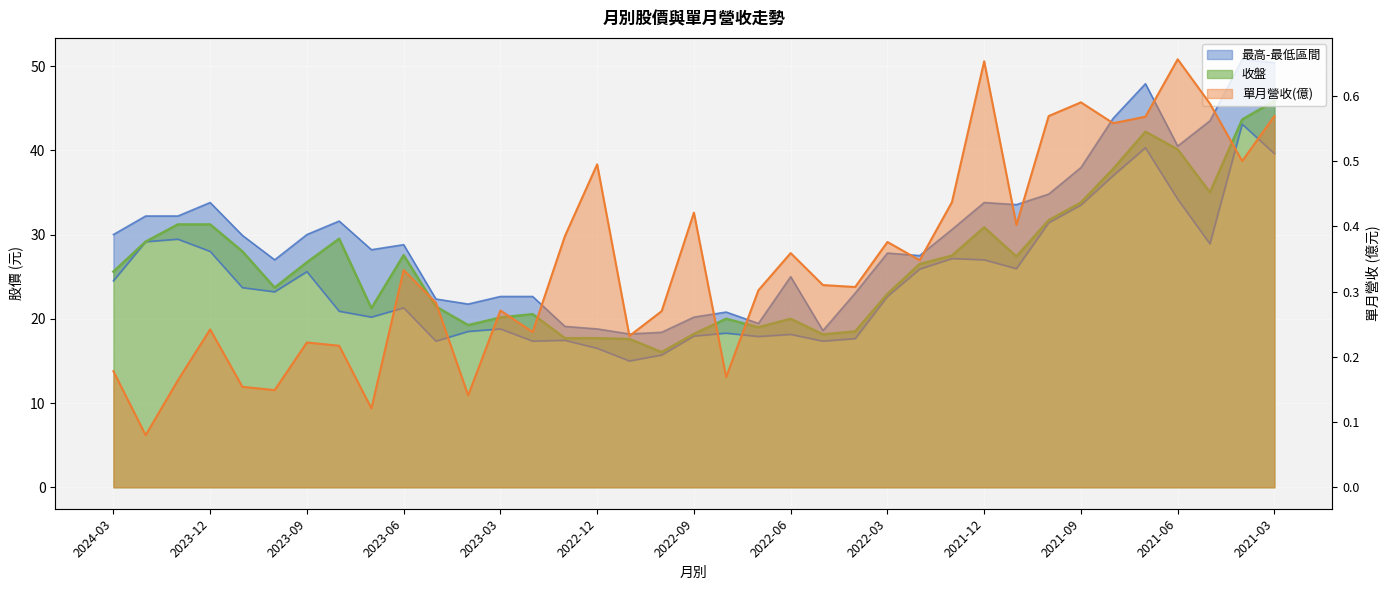

Is the value of 收盤 at 2021-04 greater than the value of 最高 at 2024-01?

Yes